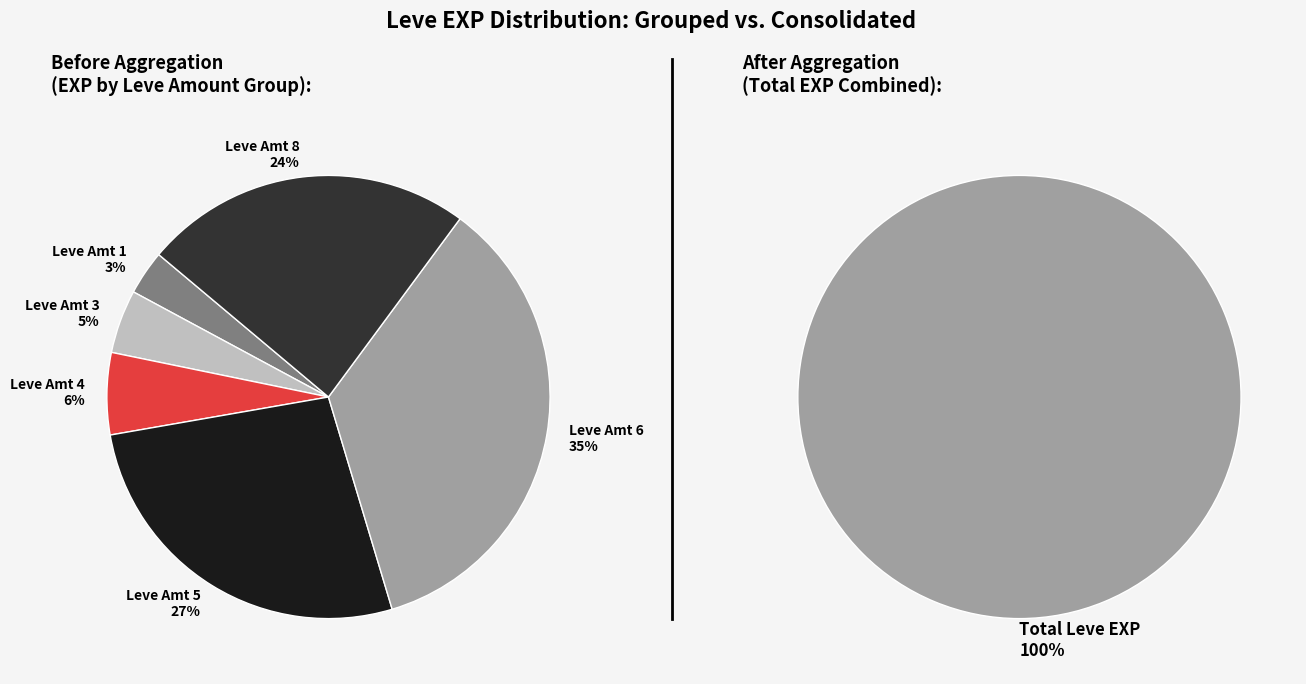

Is the sum of 1 (These Boots) and 5 (From Sands) greater than half?

No